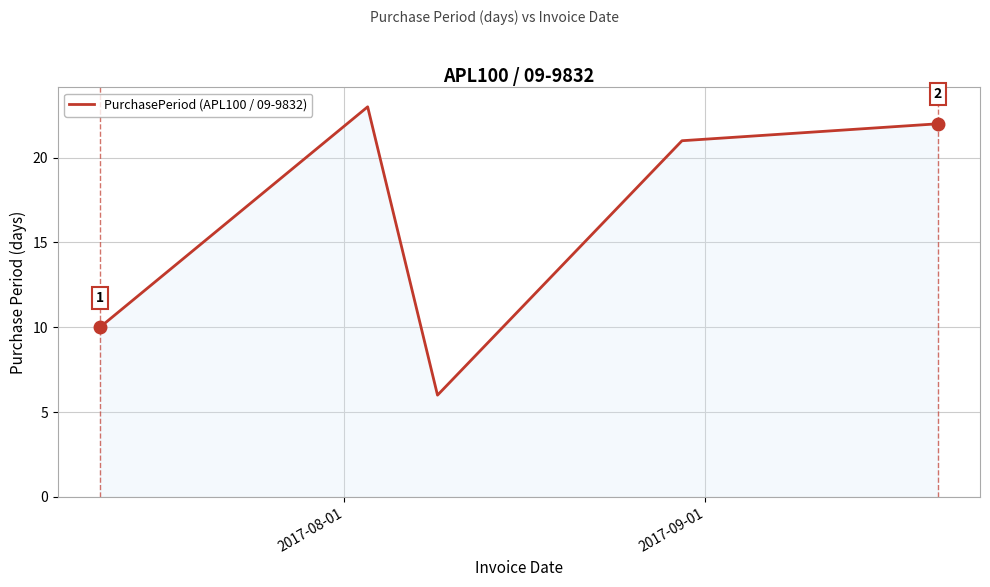

Reading right to left, what are all the values shown in this chart?

22	21	6	23	10